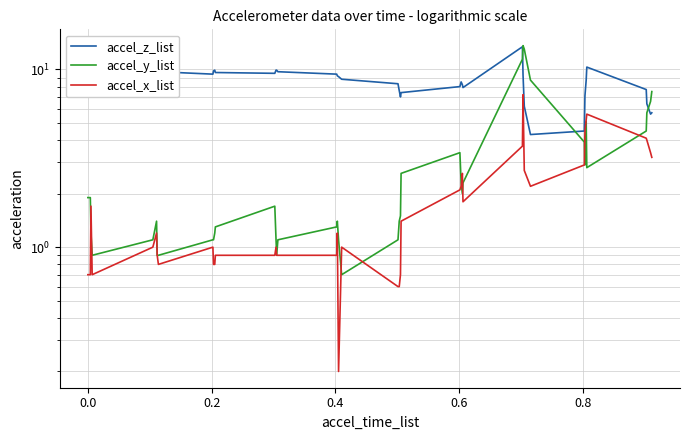

At how many categories does at least one series exceed 2?

40